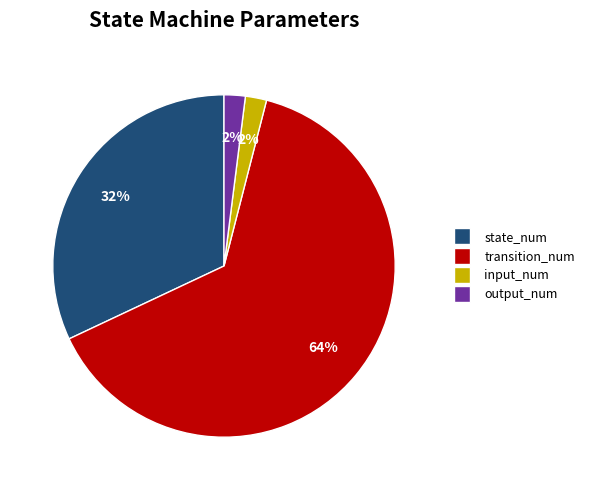

To the nearest percent, what portion does transition_num represent?

64%